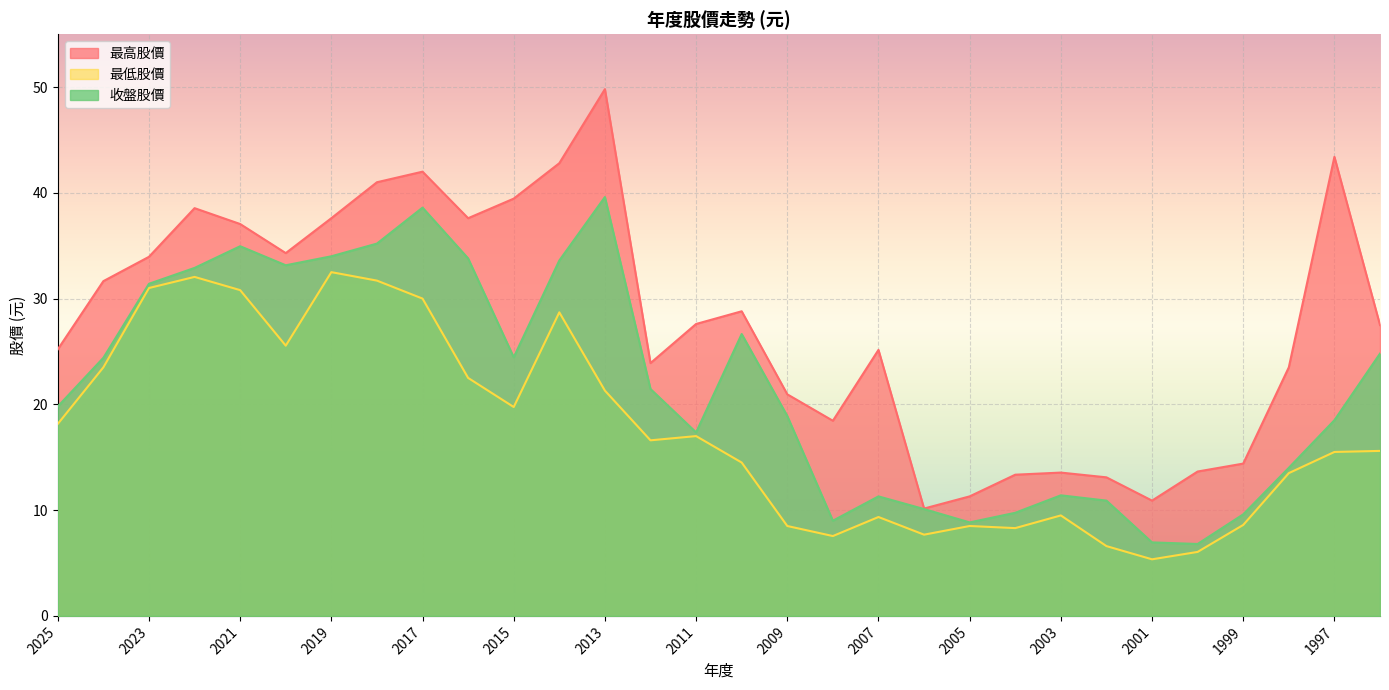

Which series has the largest range (max minus min)?

最高股價